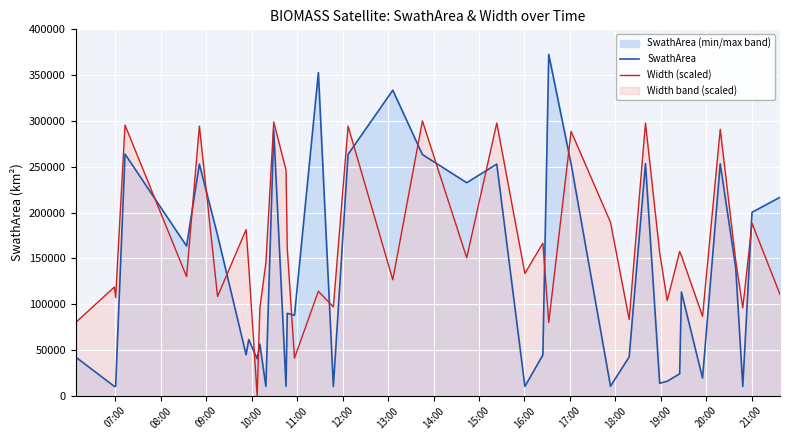

Which series has the largest range (max minus min)?

SwathArea